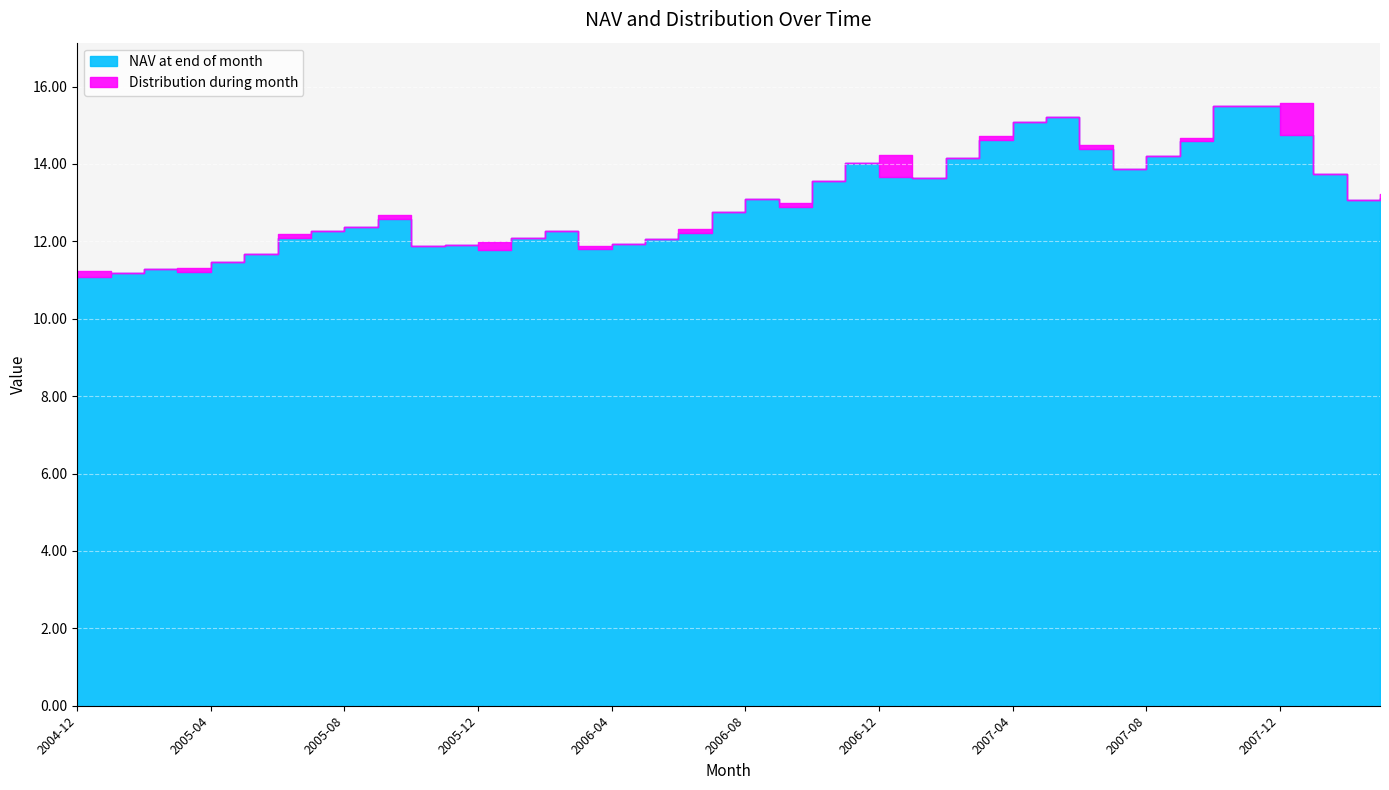

Is the value of Distribution during month at 2008-03 greater than the value of NAV at end of month at 2004-12?

No